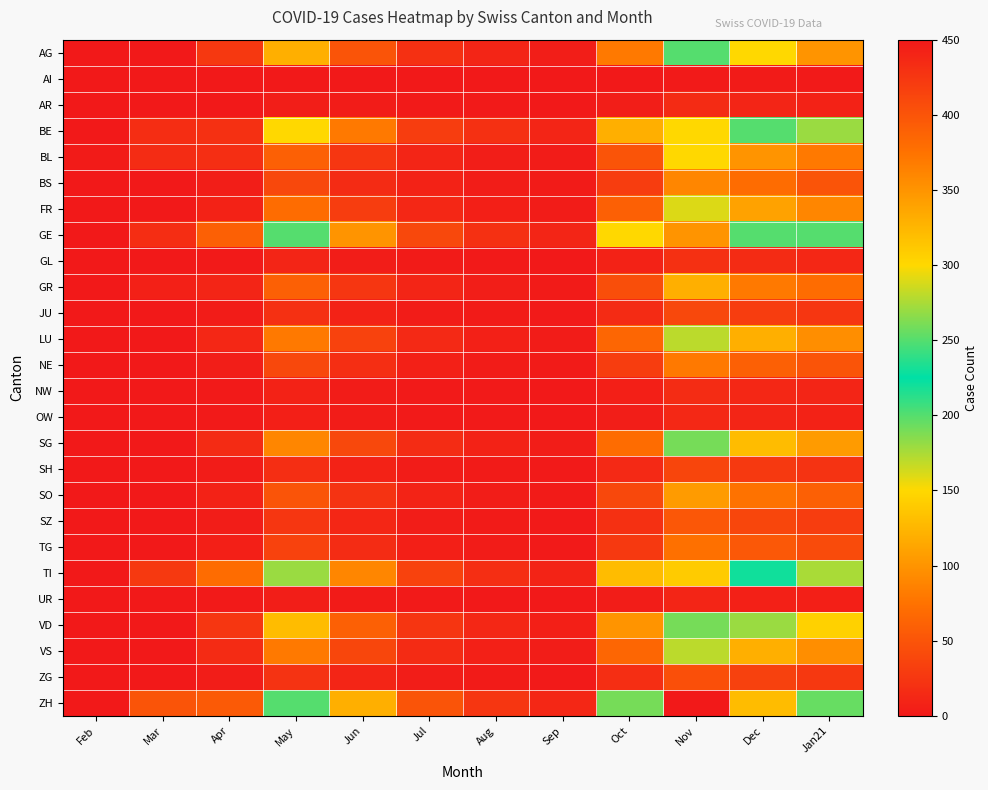

At Dec, list the series in order from smallest to largest.

AI, UR, AR, OW, NW, GL, SH, JU, ZG, SZ, TG, NE, BS, SO, GR, BL, FR, LU, VS, SG, AG, VD, BE, TI, GE, ZH